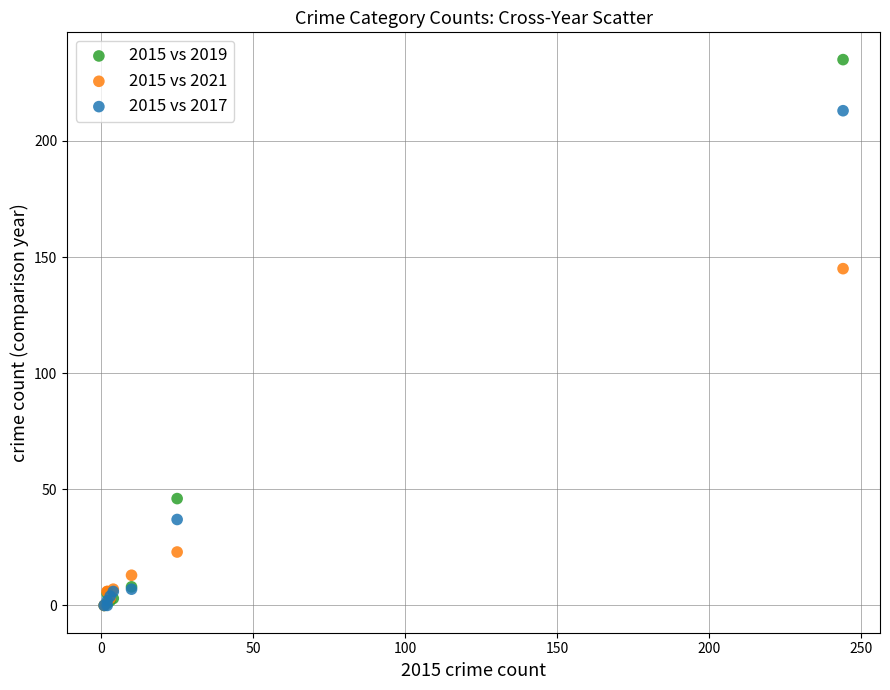

Which series has the widest spread of Y values?

2015 vs 2019